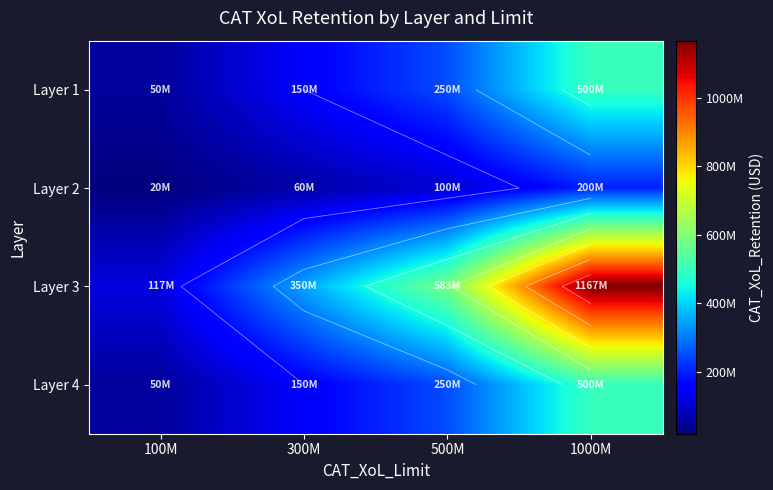

Where is Layer 2 nearest to the value 110000000?

500M